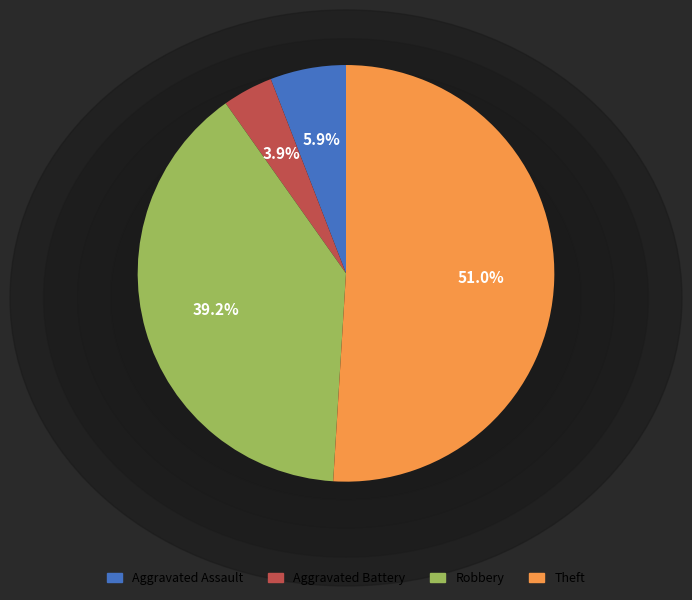

What is the largest slice in the pie chart?

Theft